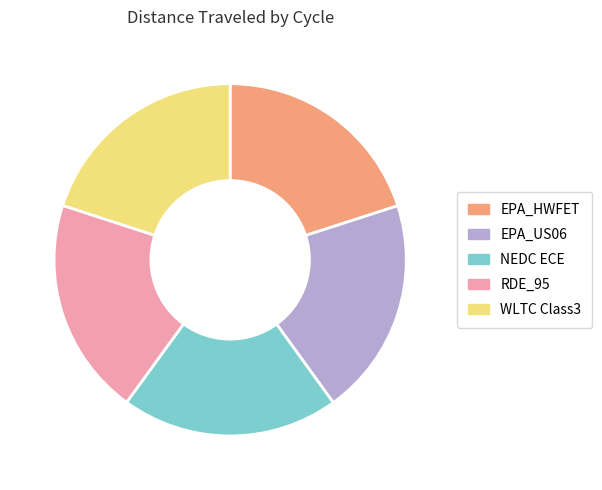

How many segments does this pie chart have?

5